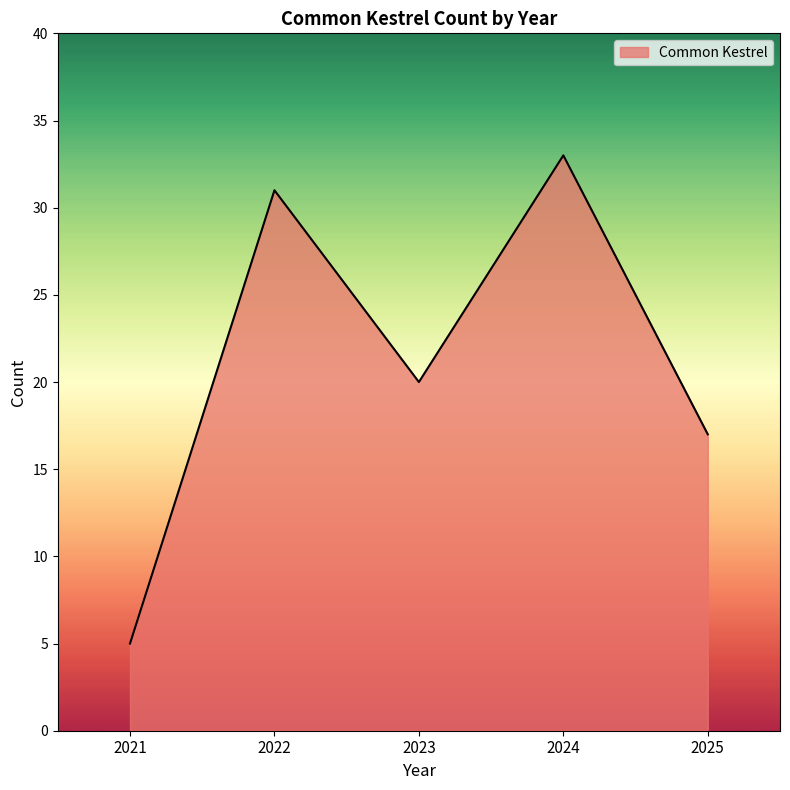

What is the sum of the values at 2022 and 2021?

36